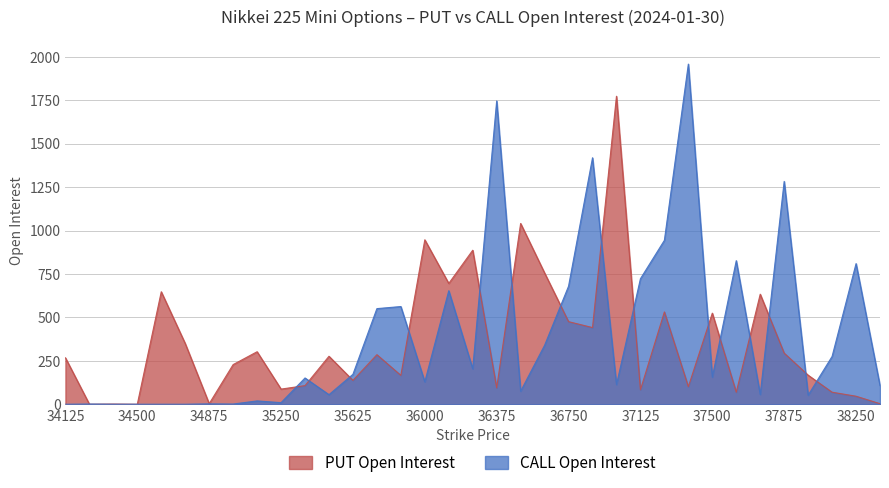

Where is PUT Open Interest nearest to the value 887?

36250